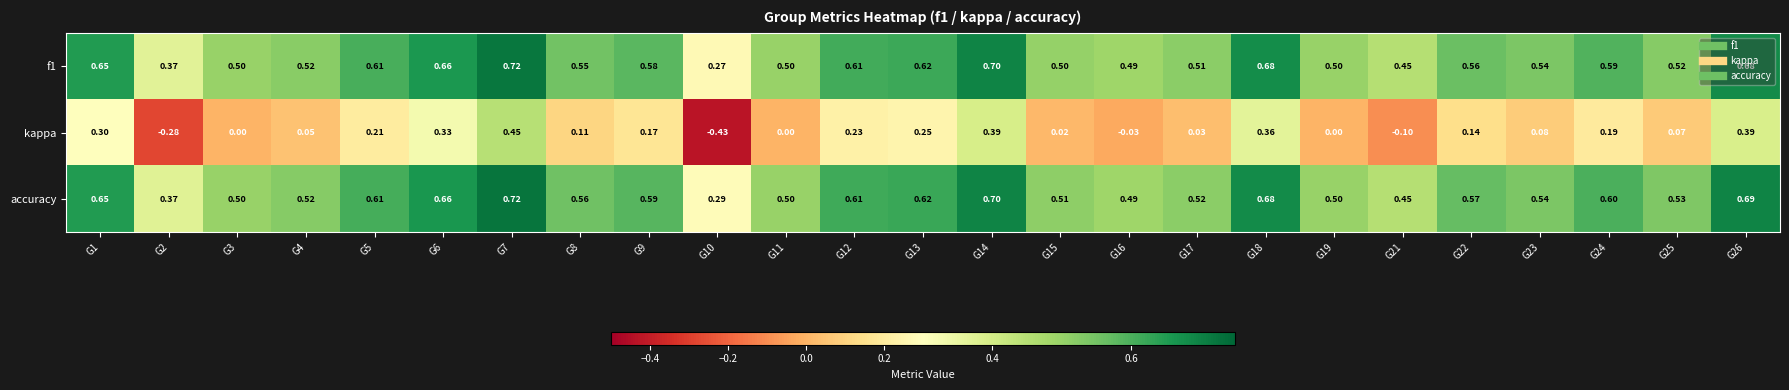

Which series has the widest spread of values?

kappa